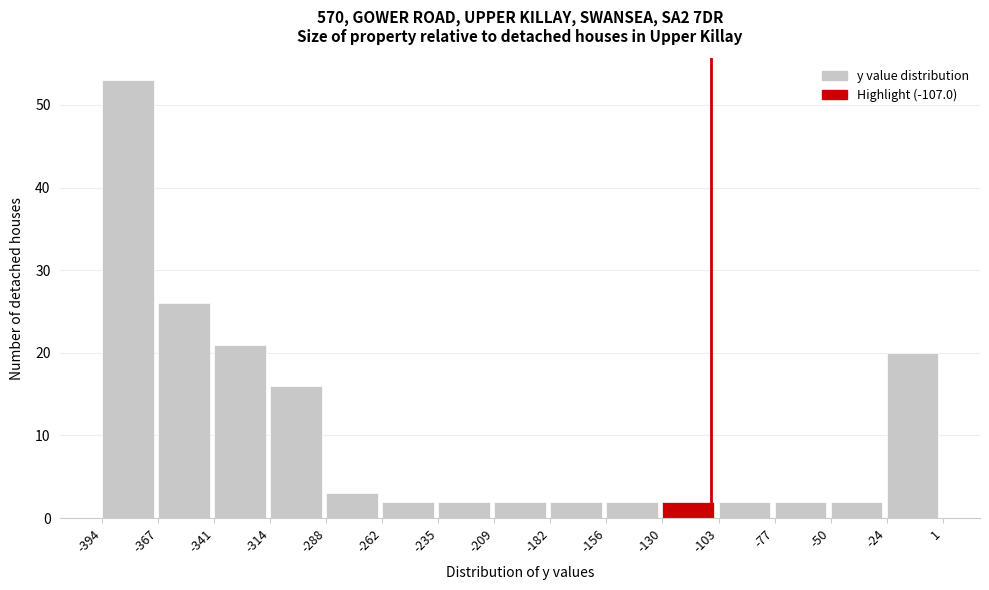

Which range on the x-axis has the tallest bar?

-394 to -367